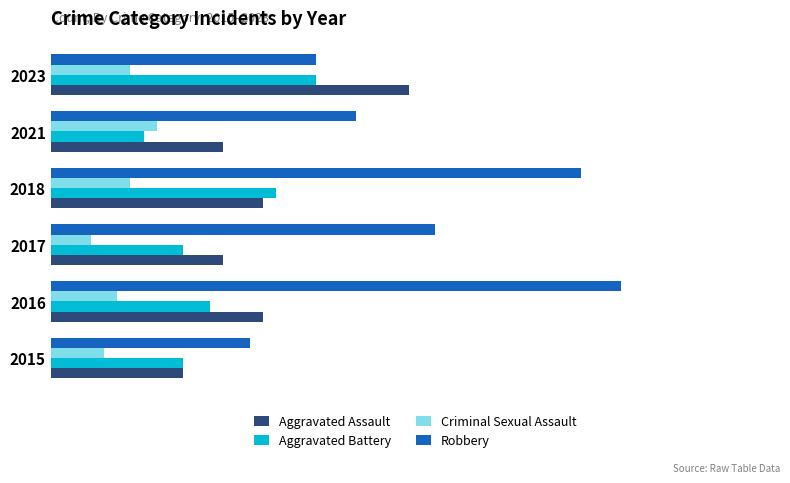

What are all the series names shown in the legend?

Aggravated Assault, Aggravated Battery, Criminal Sexual Assault, Robbery